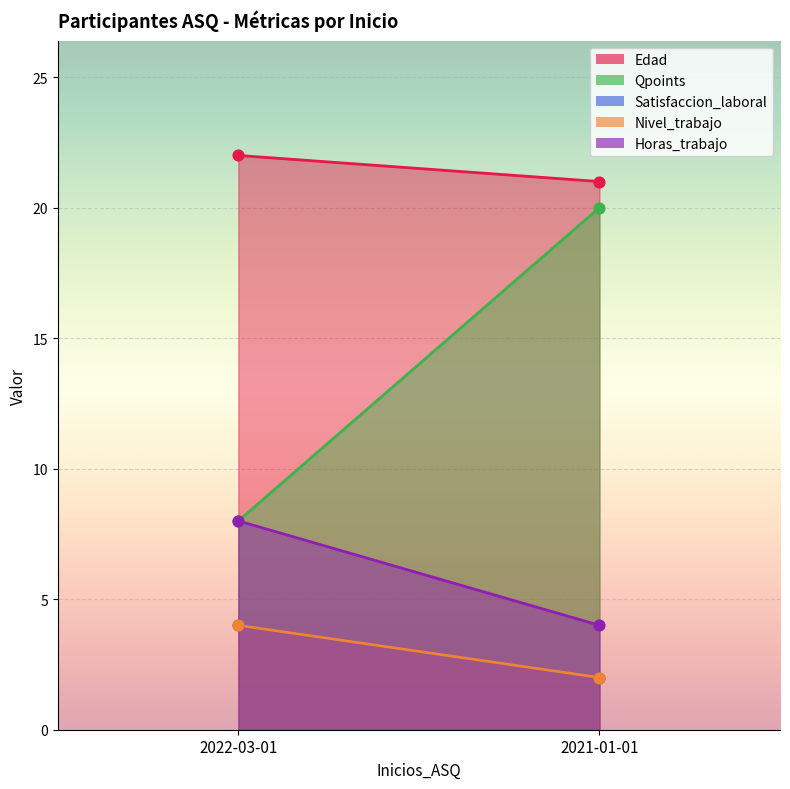

At how many categories does at least one series exceed 3?

2